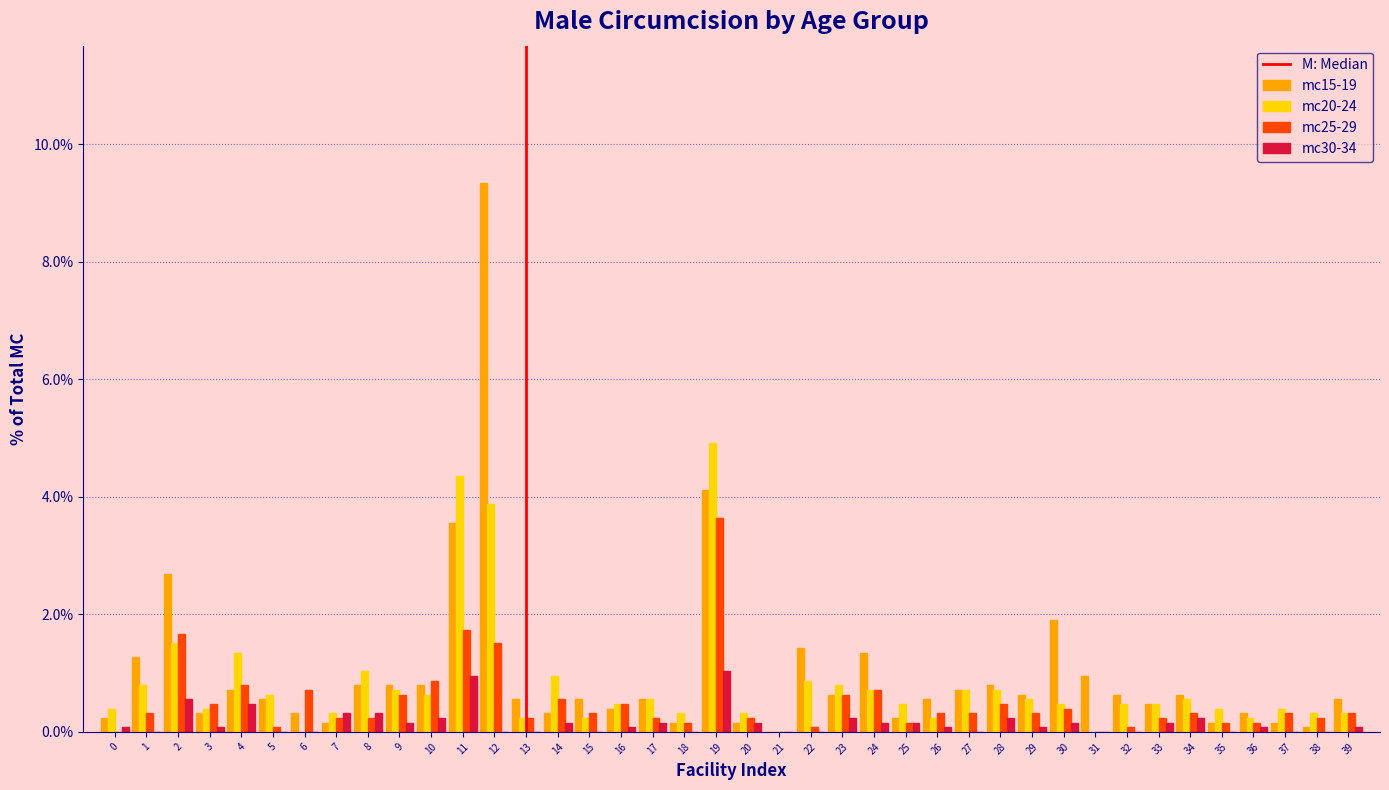

At which category is the sum across all series the highest?

12